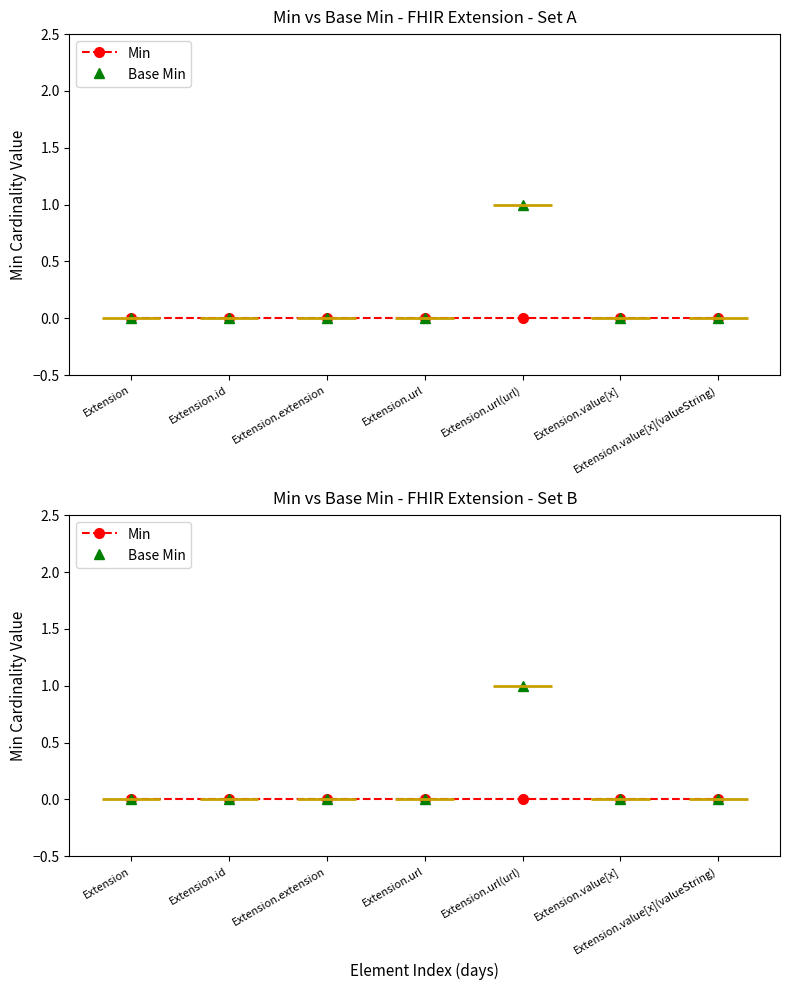

Rank the series by their maximum value, from lowest to highest.

Min, Base Min